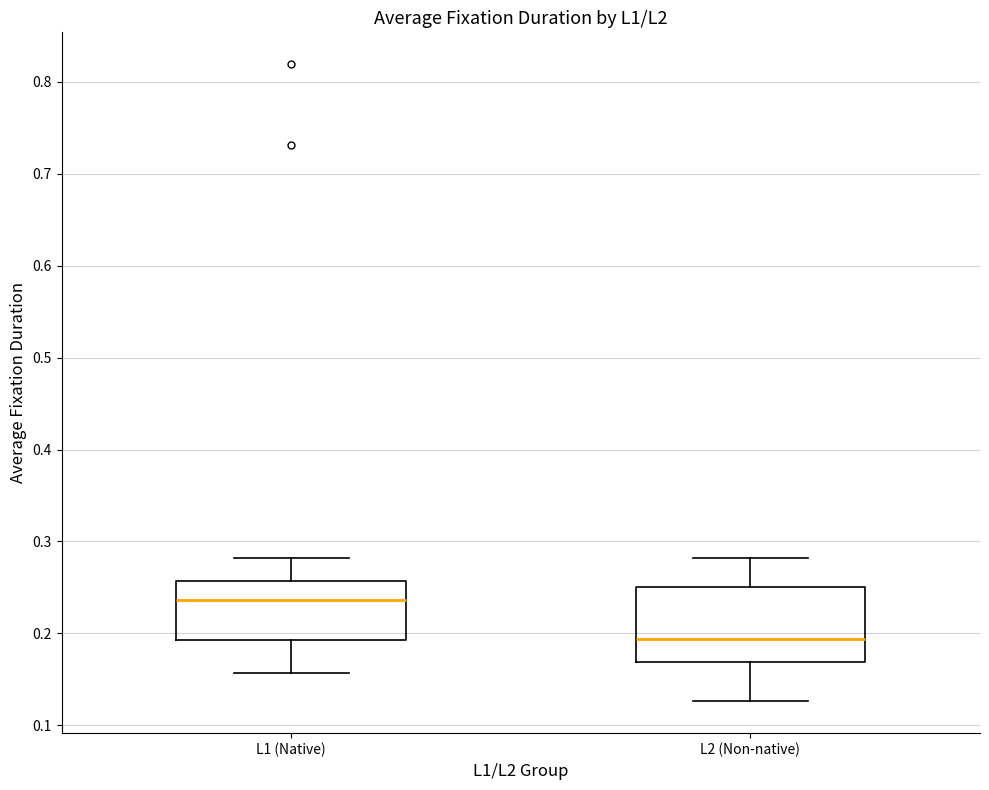

Which box is the tallest, from its lower edge to its upper edge?

L2 (Non-native)